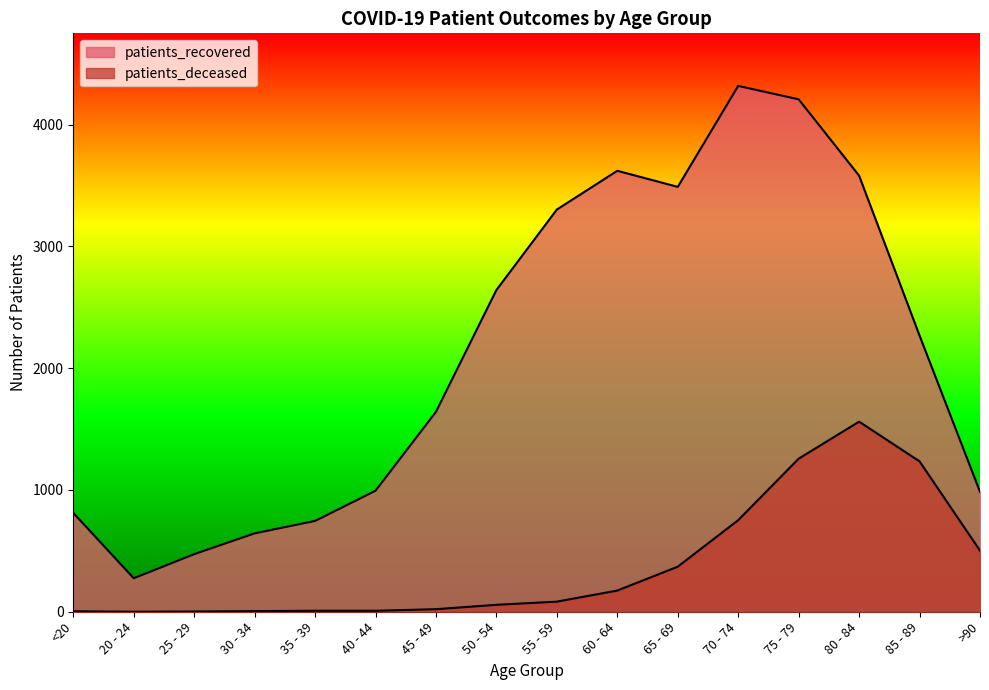

True or false: patients_recovered and patients_deceased intersect in this chart.

False